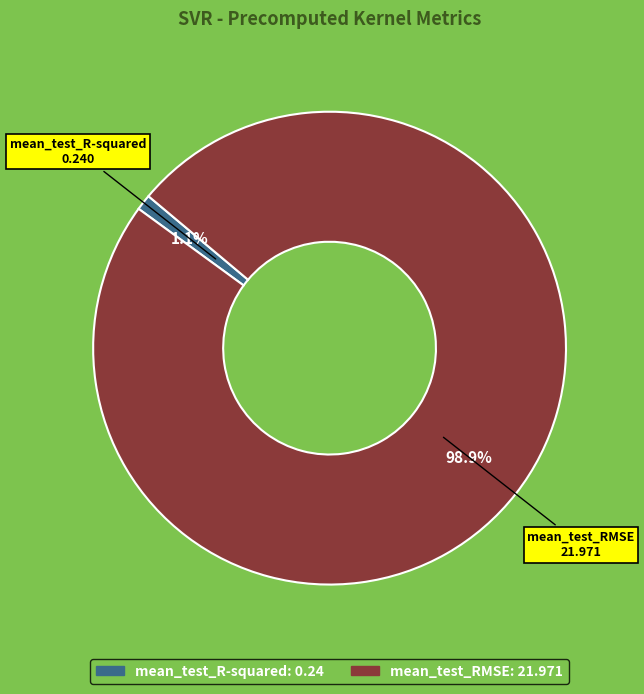

How many slices are in this pie chart?

2